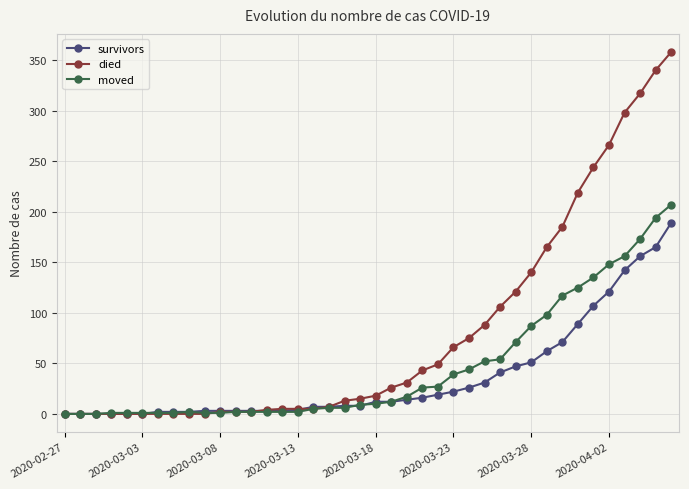

What is the maximum value shown in the chart?

358